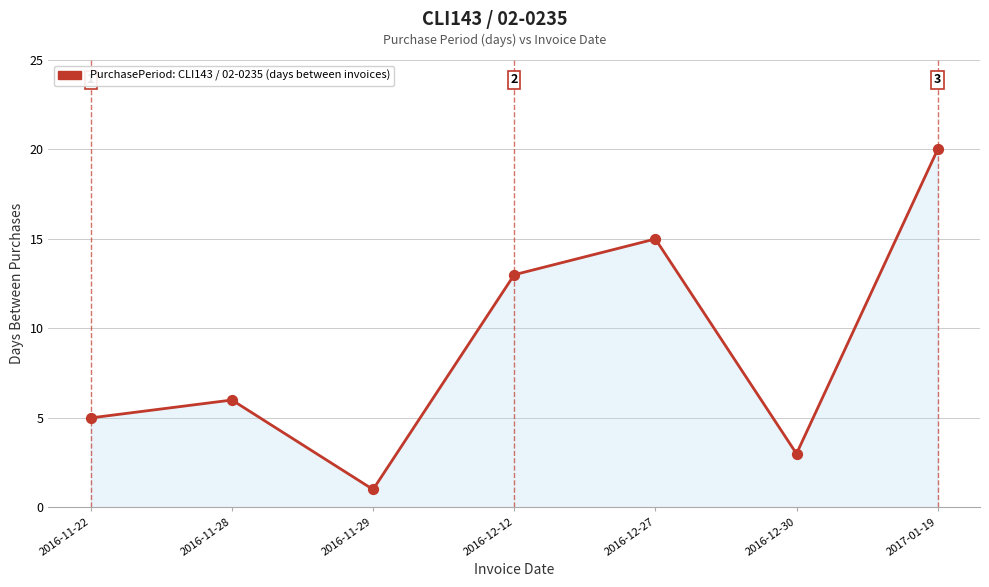

What is the change in value from 2016-11-28 to 2016-12-27?

+9